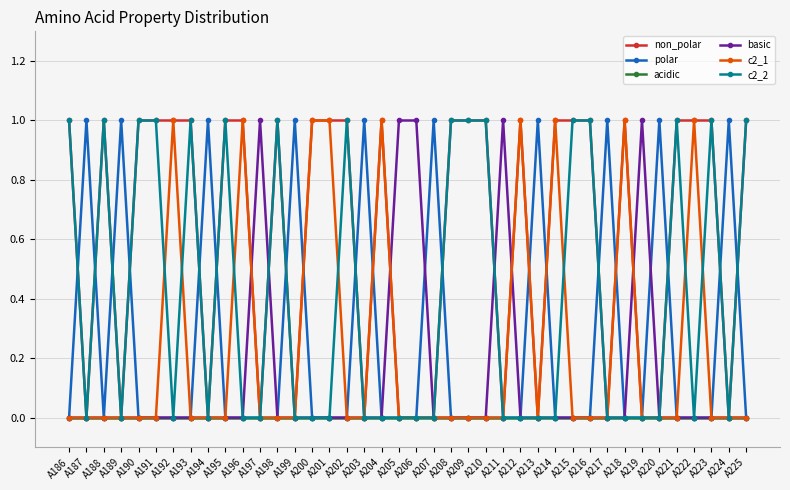

What is the highest value of the non_polar series?

1